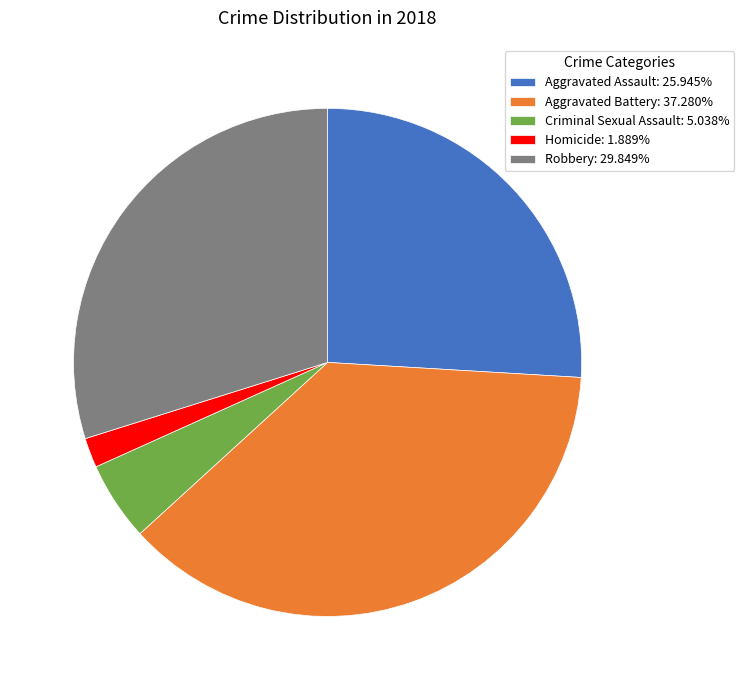

Do Homicide and Aggravated Assault together represent more than half of the pie?

No